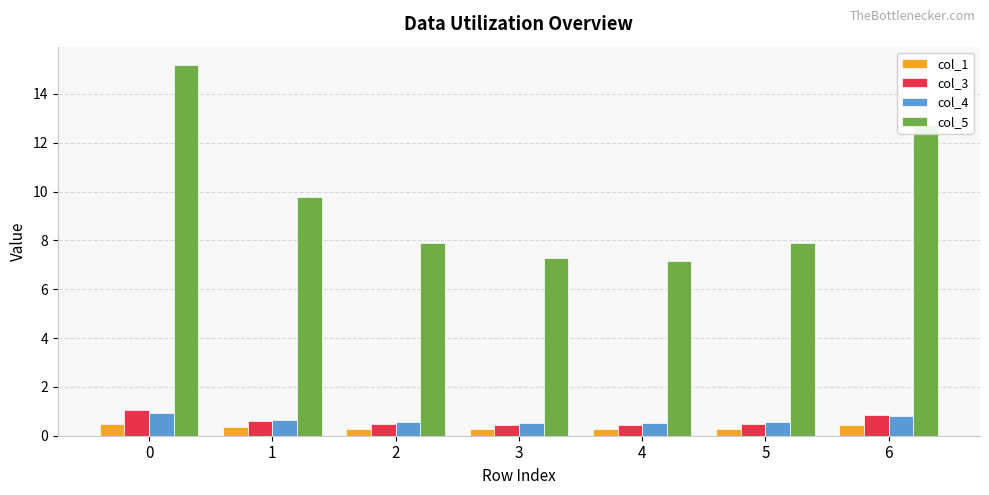

What is the maximum value shown in the chart?

15.2